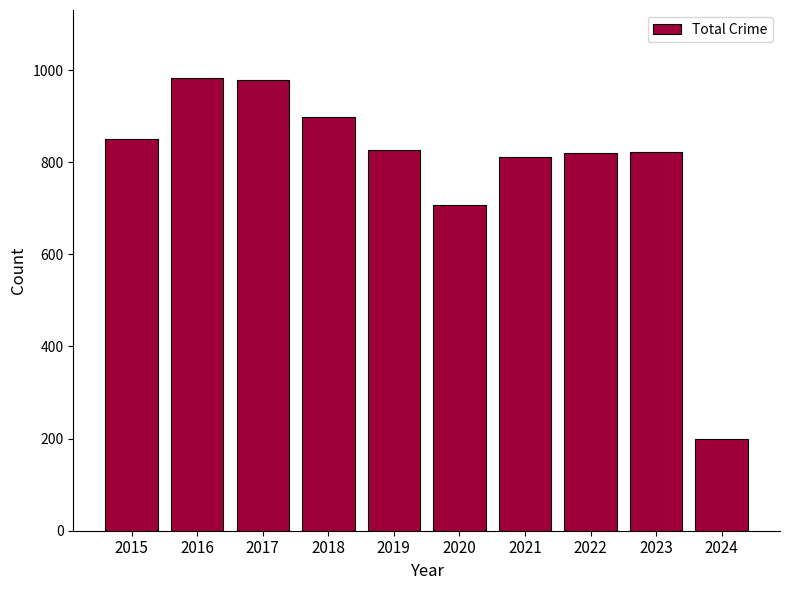

What is the value of the 6th bar from the left?

708